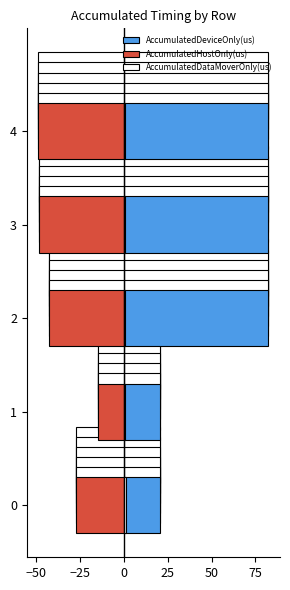

How many values in the AccumulatedHostOnly(us) series exceed -42?

2